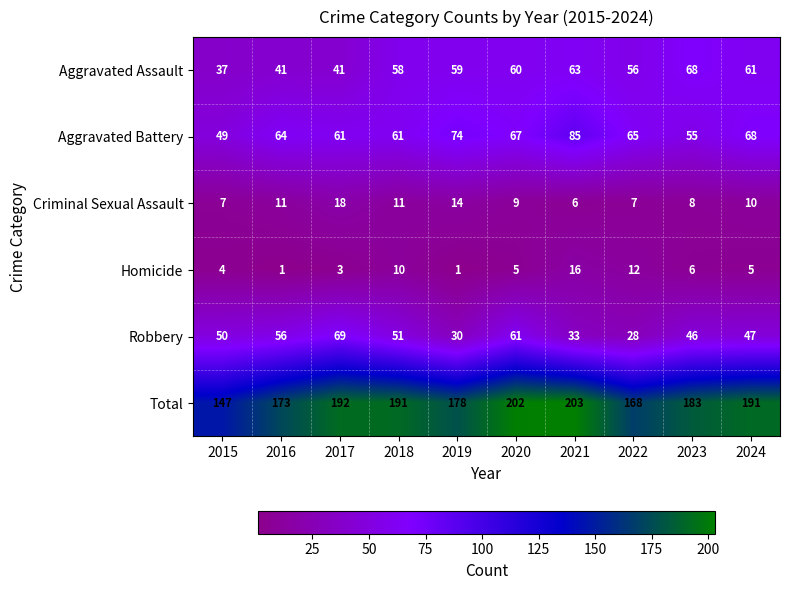

Which series changed the most between 2016 and 2017?

Total